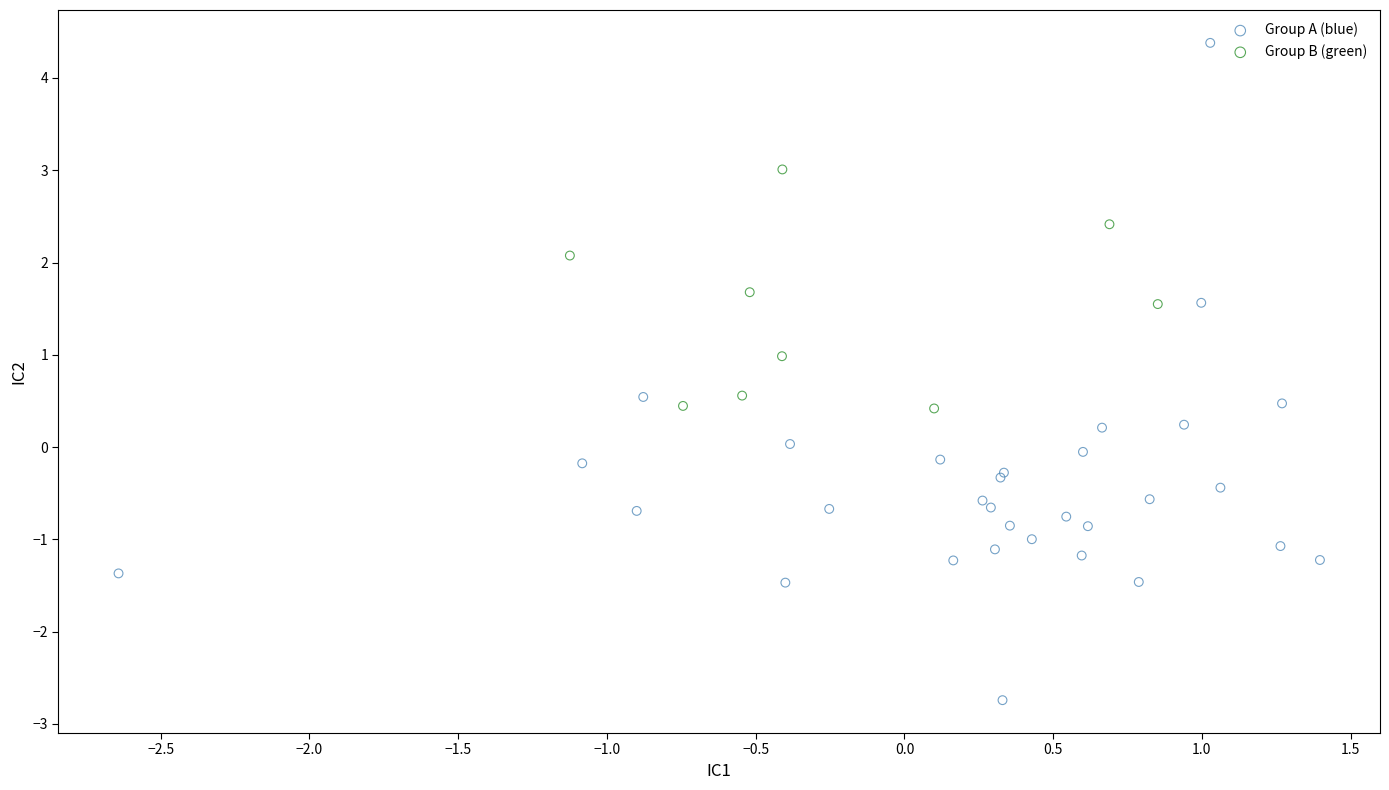

Which series has the widest spread of Y values?

Group A (blue)